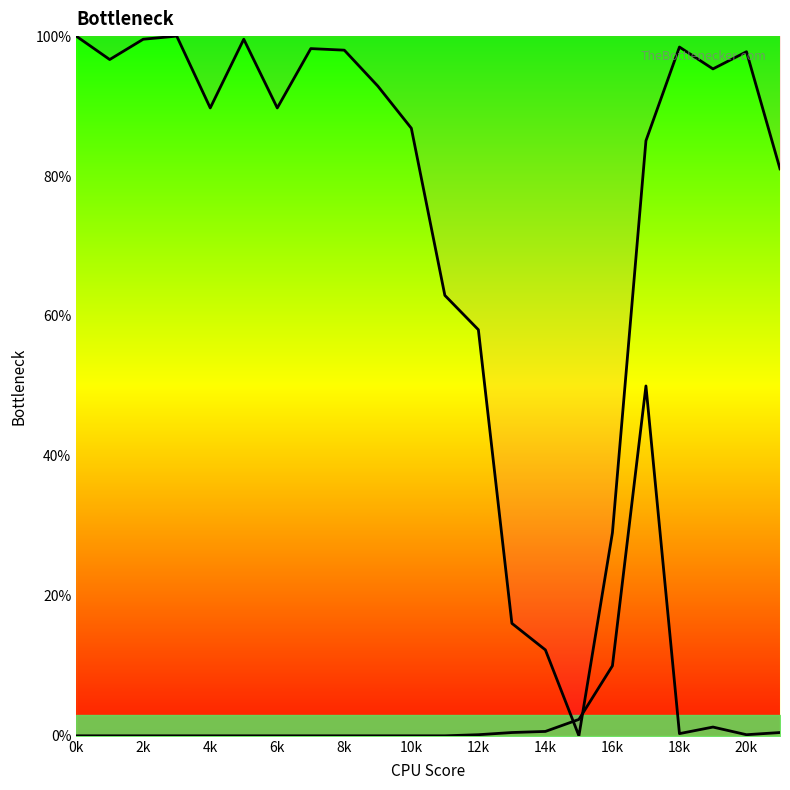

What is the sum of all Rising tail values?

65.8